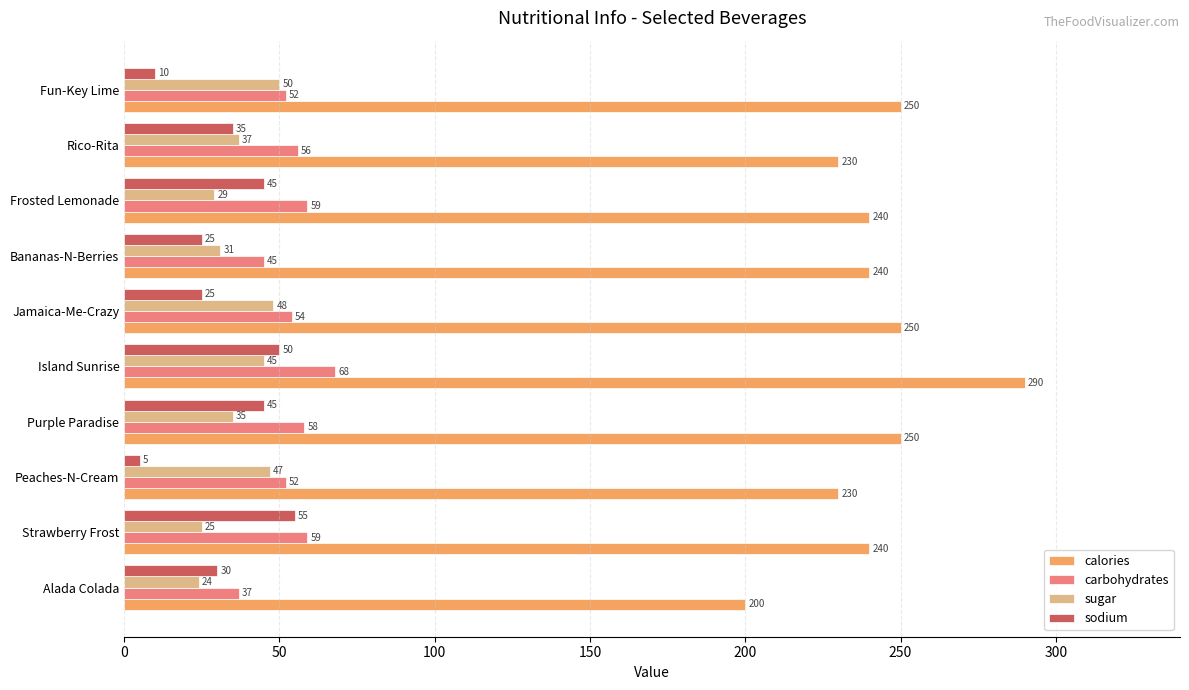

Is it true that sugar equals 23 at Rico-Rita?

False